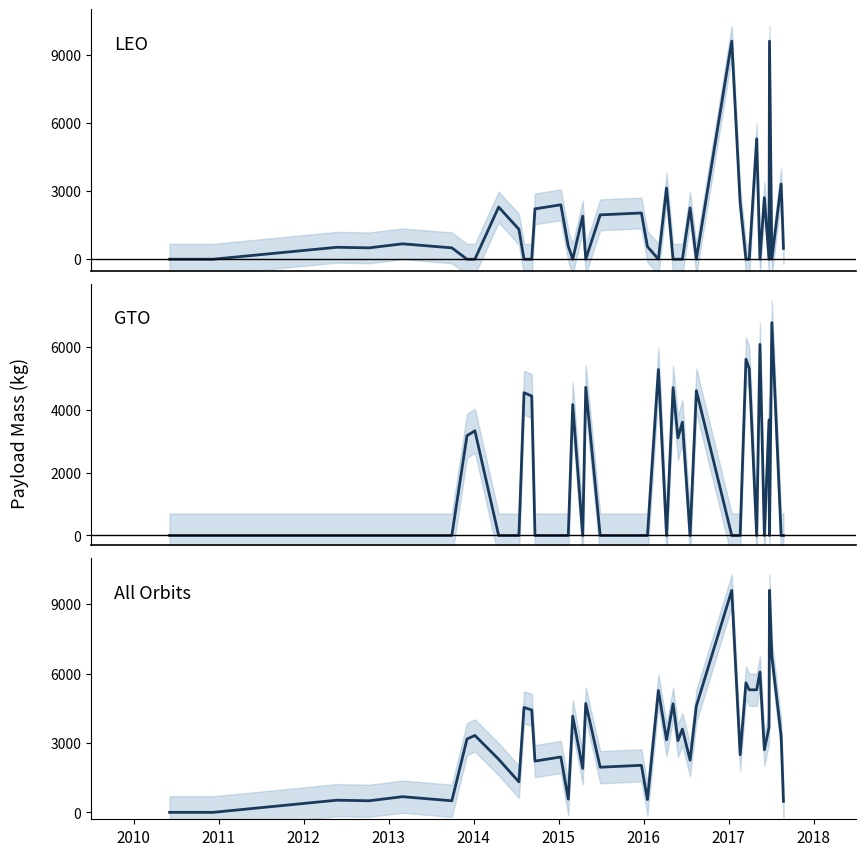

True or false: LEO Payload Mass (kg) and Total Payload Mass (kg) intersect in this chart.

False